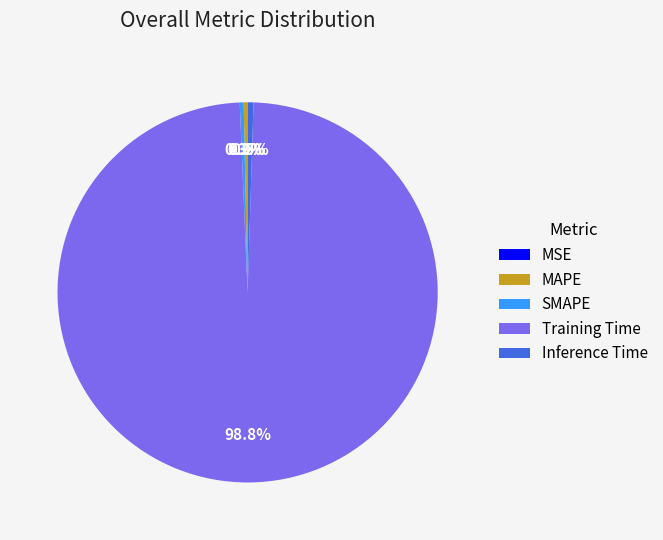

Is there any slice that represents more than half of the pie?

Yes